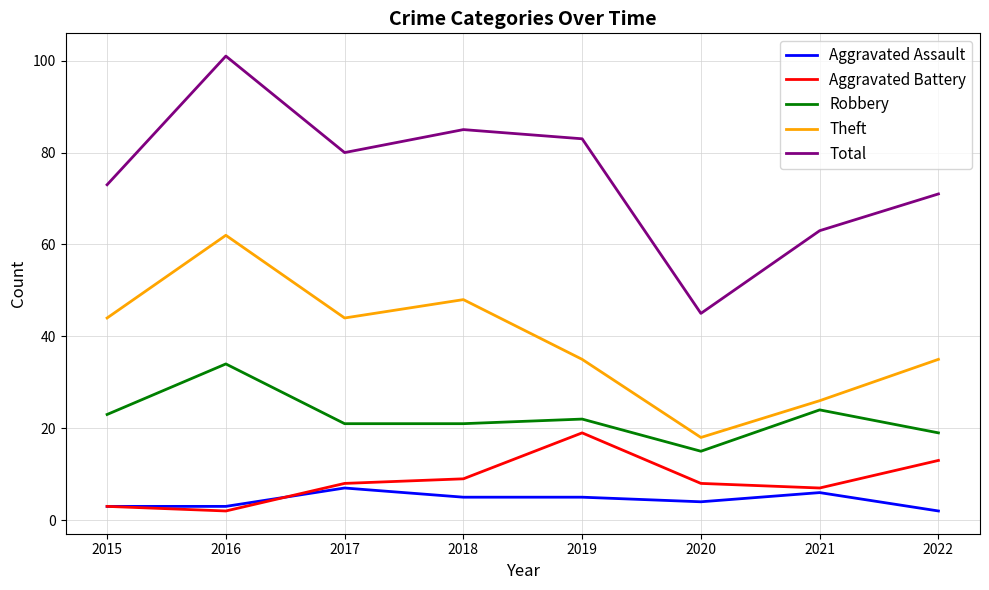

What is the sum of the Theft values at 2021 and 2020?

44